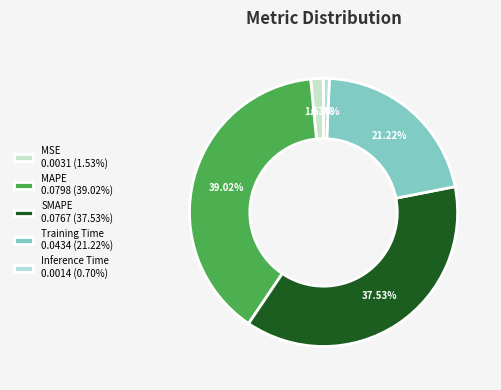

True or false: MAPE accounts for 30% of the total.

False